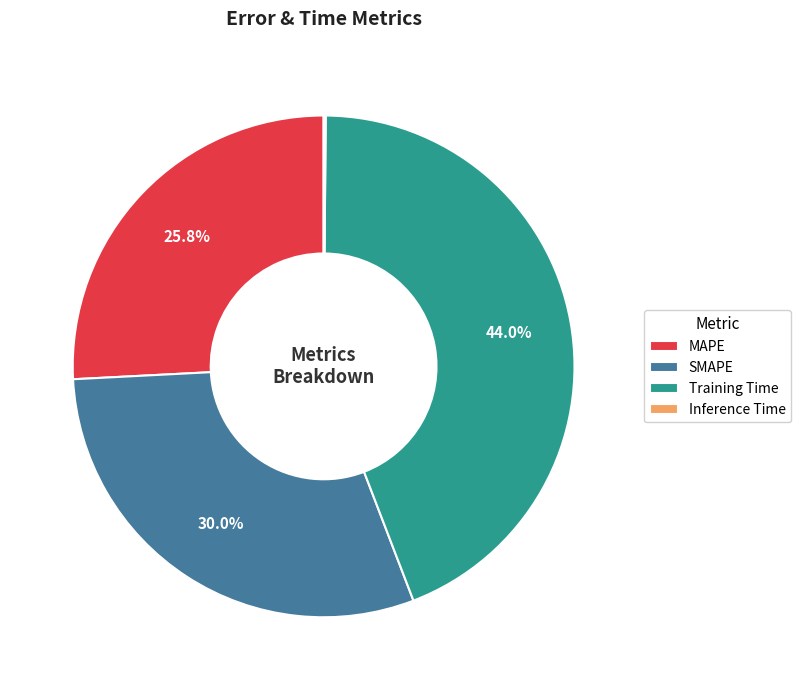

True or false: MAPE accounts for 16% of the total.

False